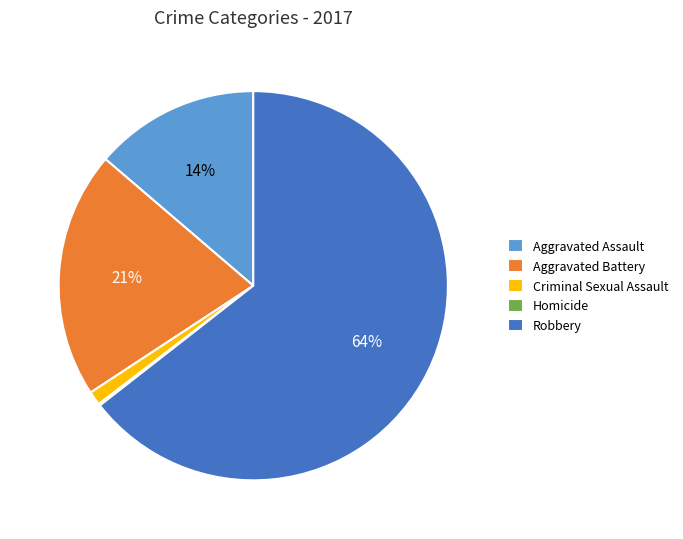

Combined, do Aggravated Assault and Robbery account for over 50%?

Yes